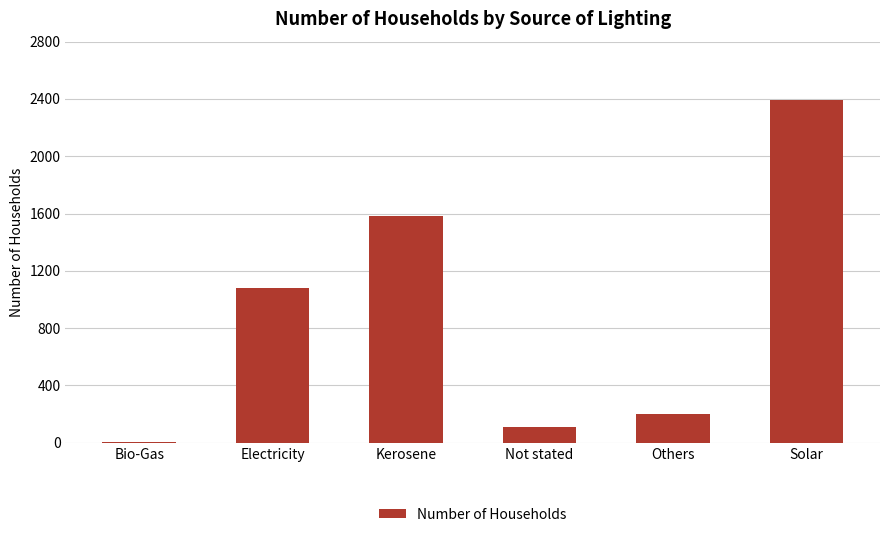

True or false: the data shows 2392 at Solar.

True